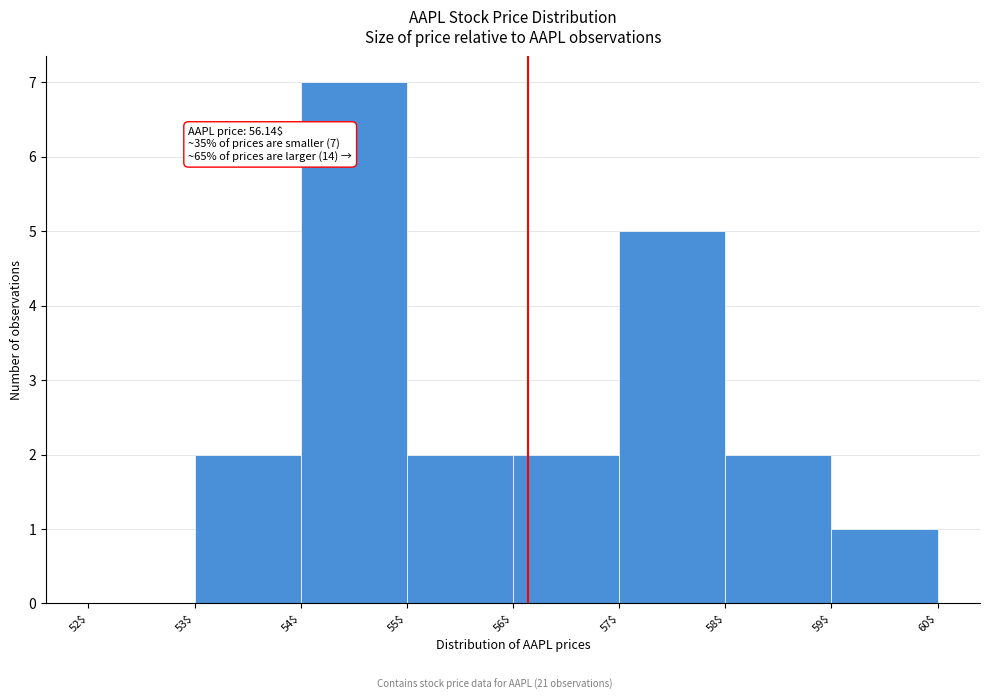

Which range on the x-axis has the tallest bar?

54$ to 55$